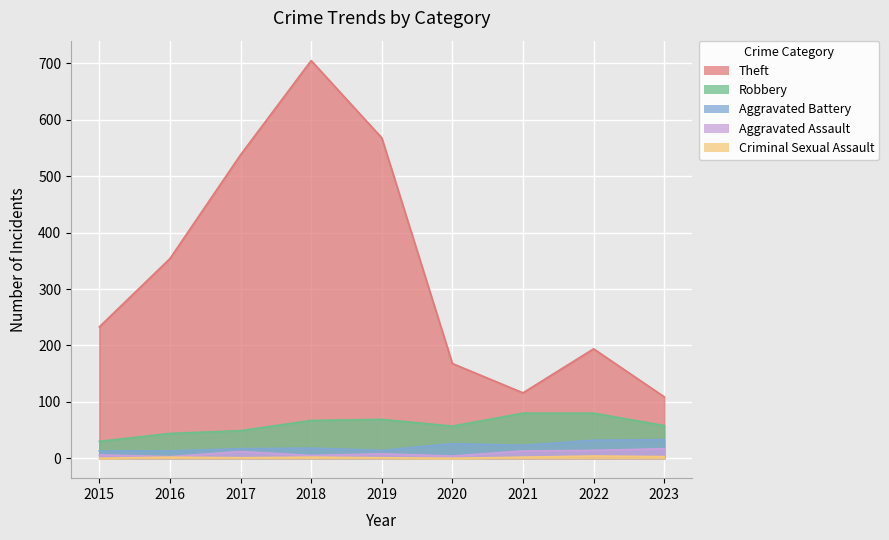

Between 2020 and 2022, which series saw the biggest shift?

Theft